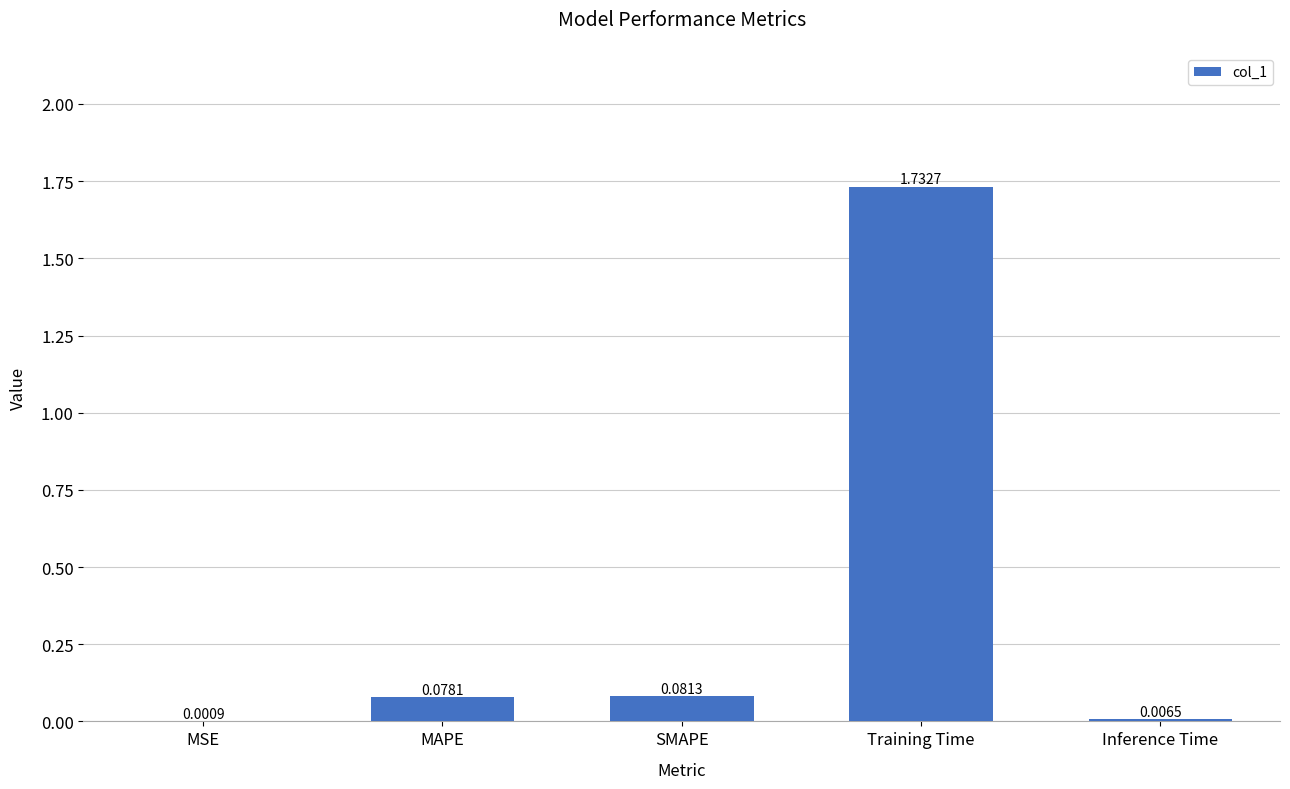

At which category does the chart reach its peak across all series?

Training Time